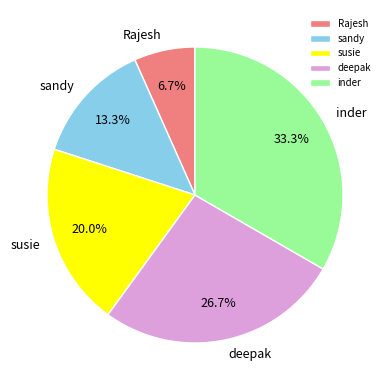

Do susie and deepak together represent more than half of the pie?

No